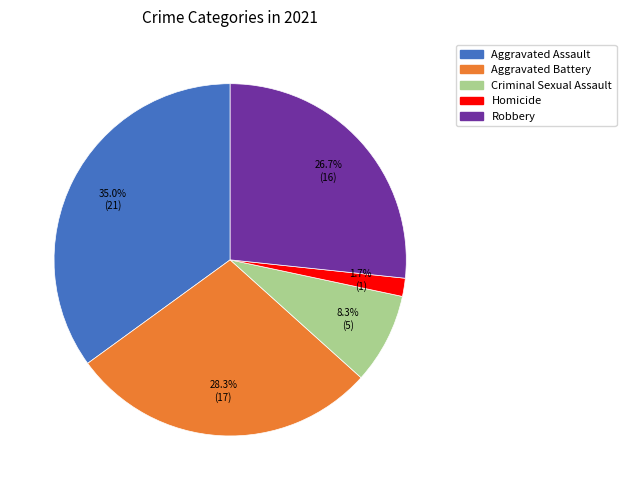

Count the number of slices in the pie.

5